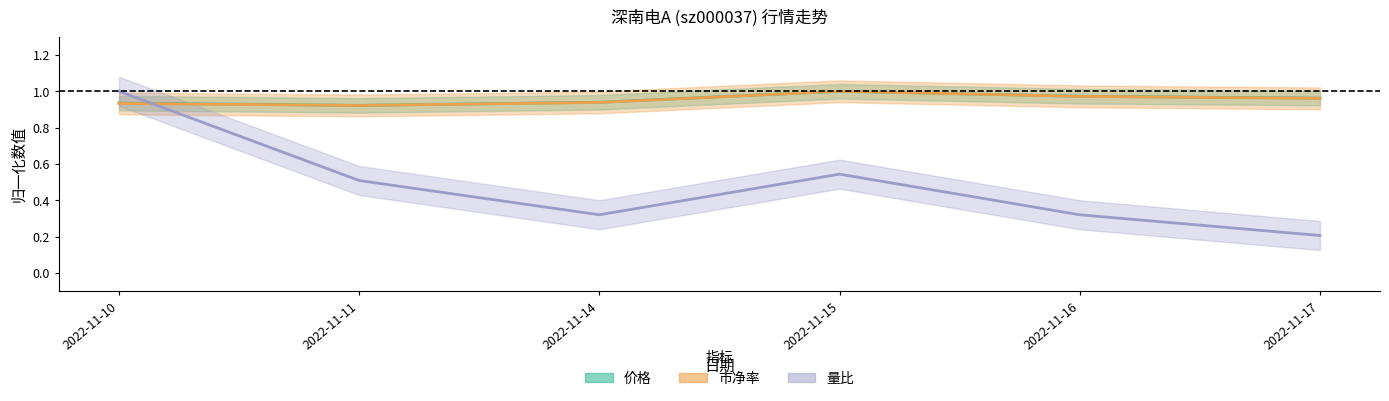

What is the maximum value for 量比?

1.0